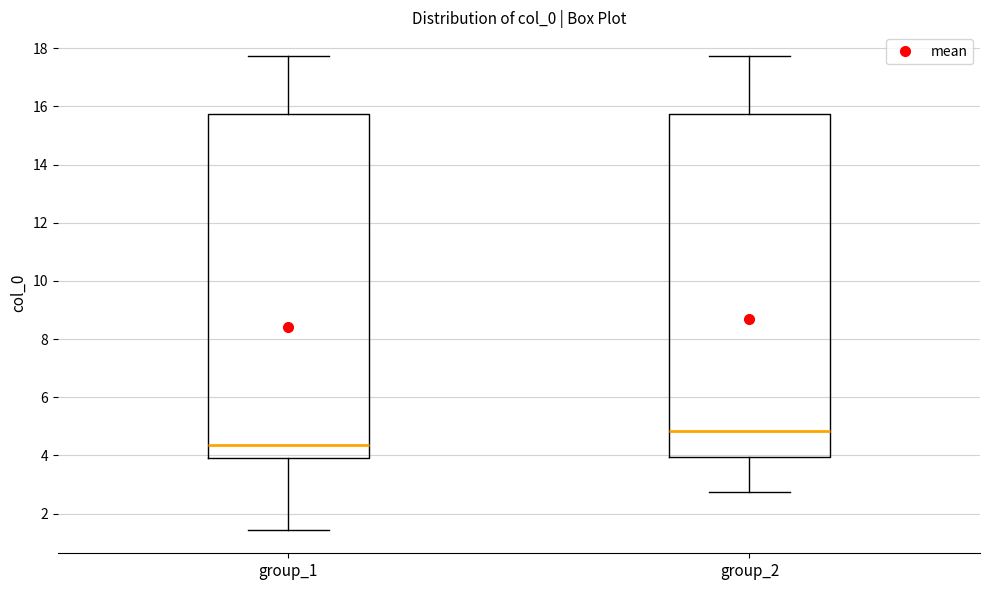

Where does the median line of the box for group_2 sit on the y-axis? The values are not printed on the chart, so give them approximately, as read against the axis.

4.8